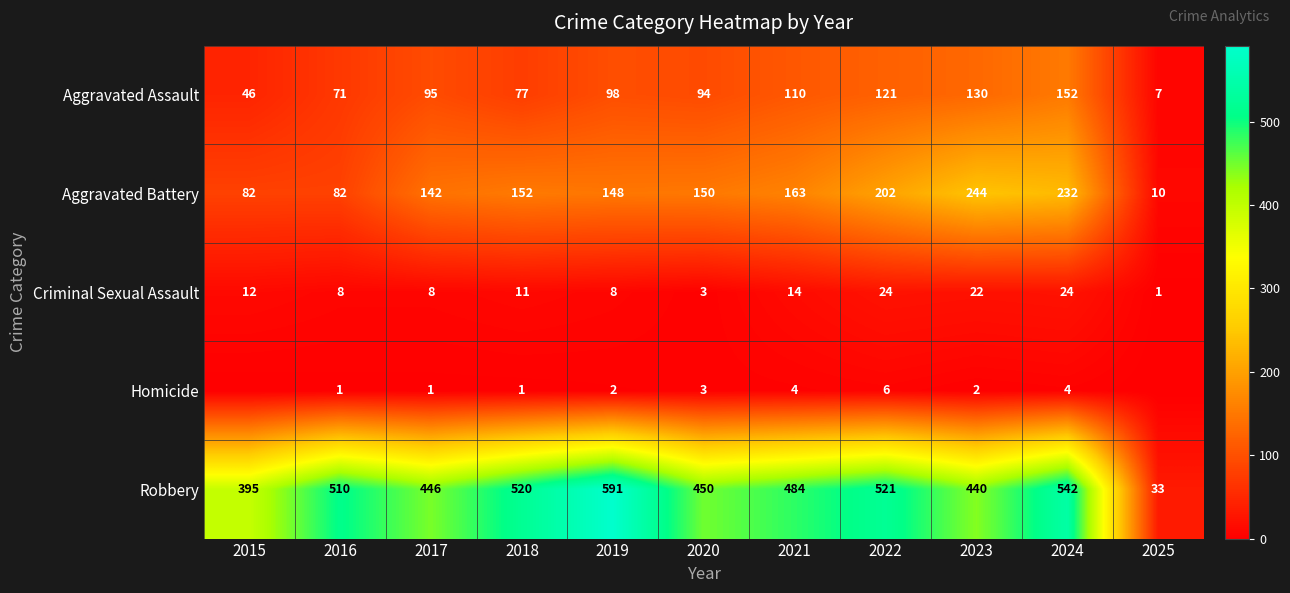

At which label does Aggravated Battery first exceed 150?

2018